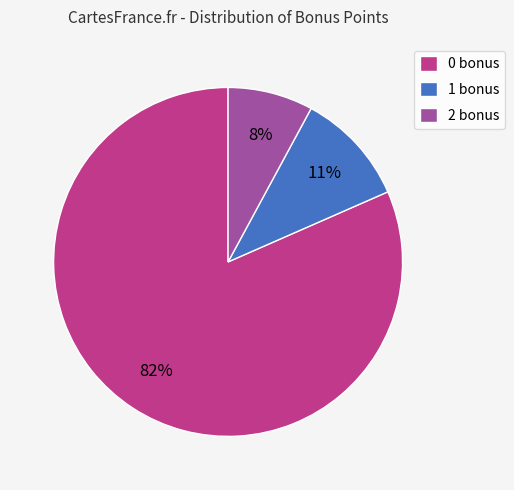

Which has a higher value, 0 bonus or 1 bonus?

0 bonus